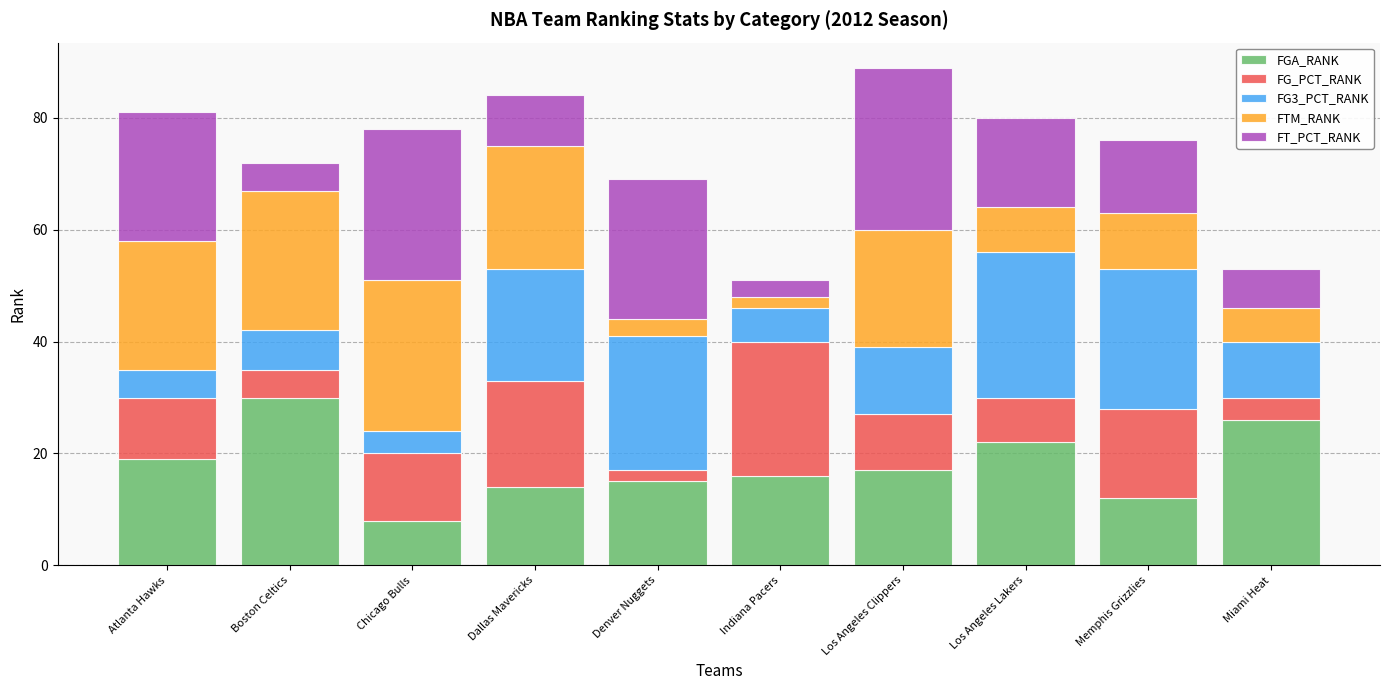

Are the bars horizontal?

No